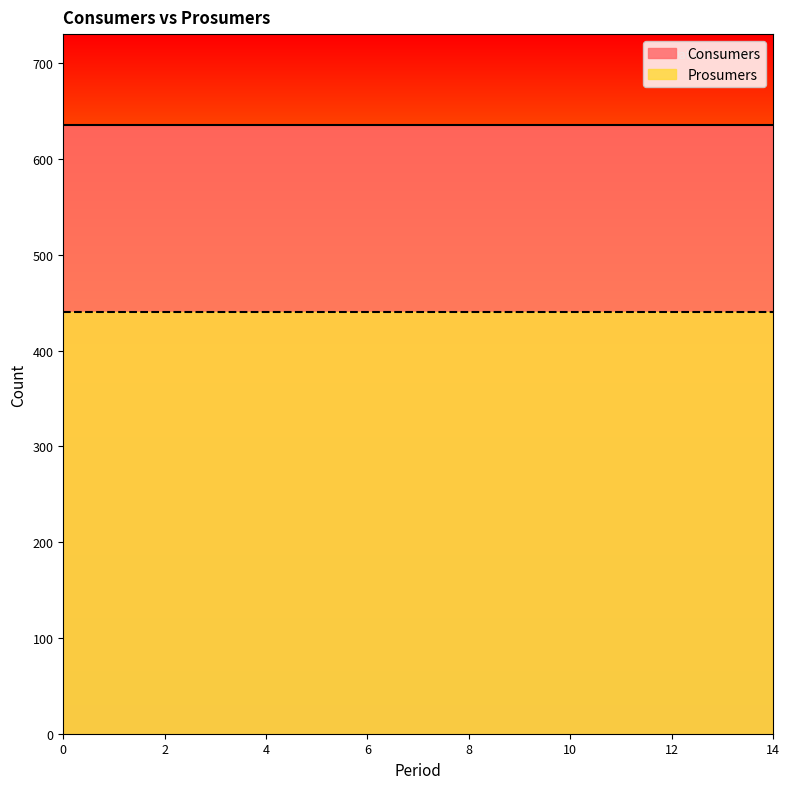

List the labels in order of Consumers value, smallest first.

0, 1, 2, 3, 4, 5, 6, 7, 8, 9, 10, 11, 12, 13, 14